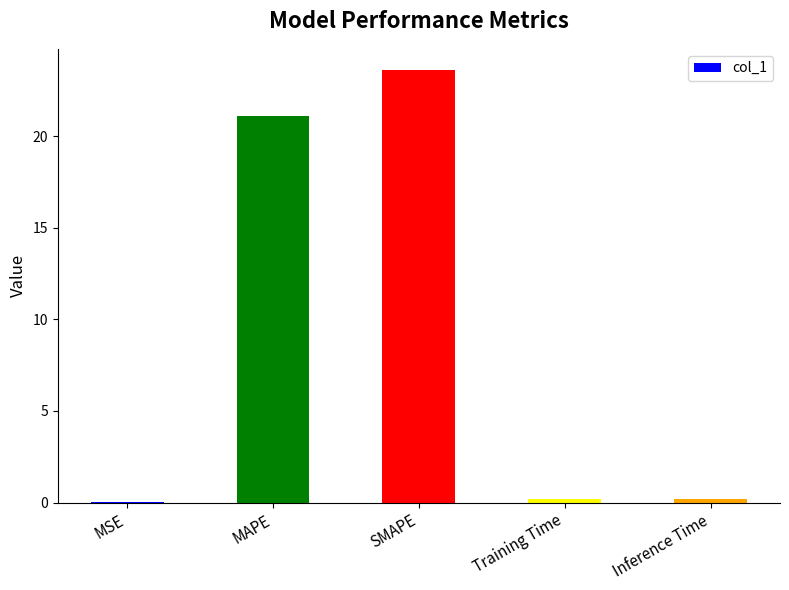

True or false: the data shows 21.1 at MAPE.

True